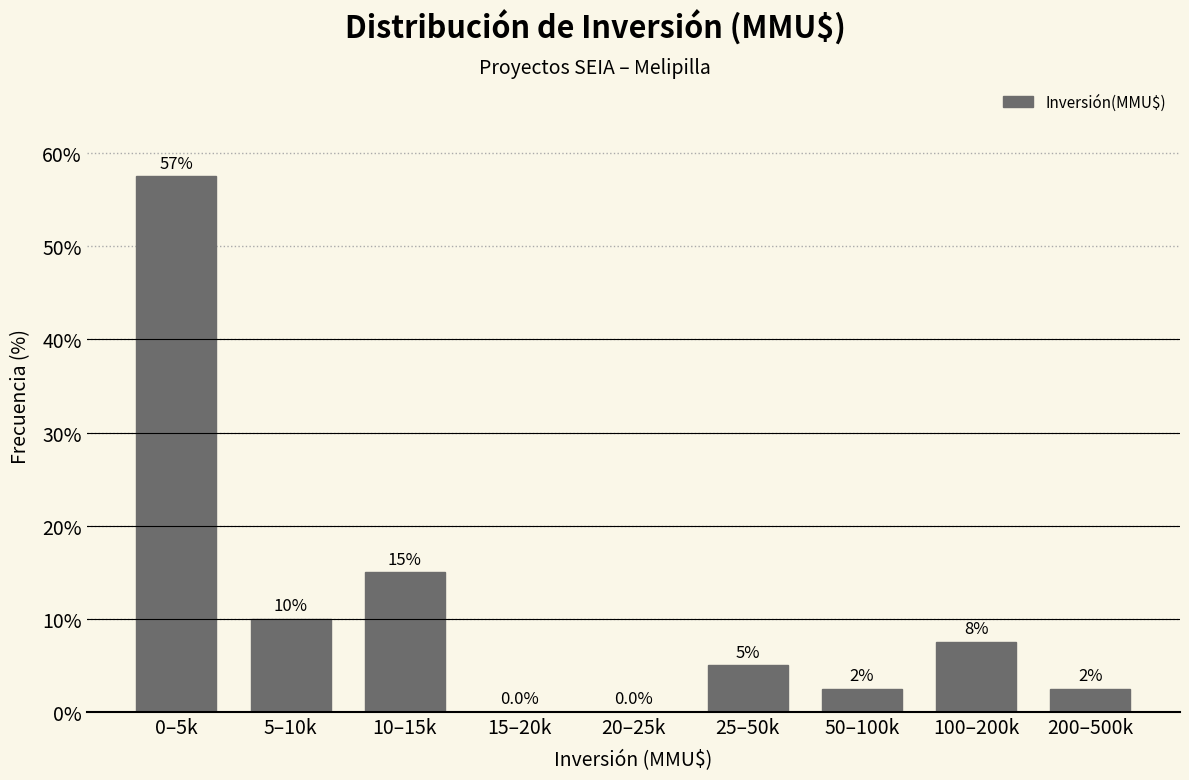

Reading left to right, list all the values displayed in this chart.

0–5k=57.5	5–10k=10.0	10–15k=15.0	15–20k=0.0	20–25k=0.0	25–50k=5.0	50–100k=2.5	100–200k=7.5	200–500k=2.5